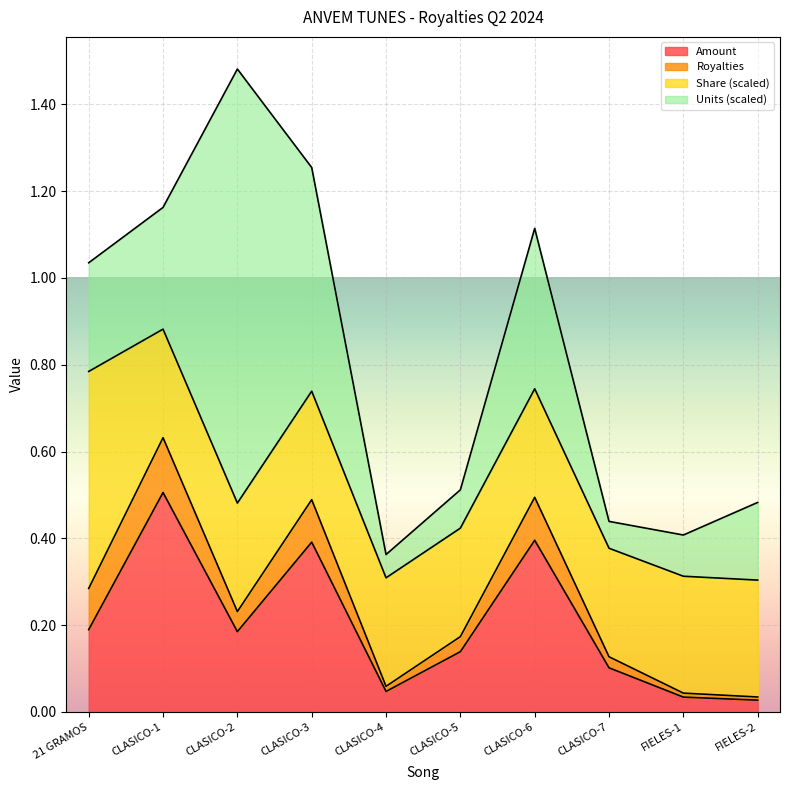

Which label corresponds to the smallest value in the chart?

FIELES-2